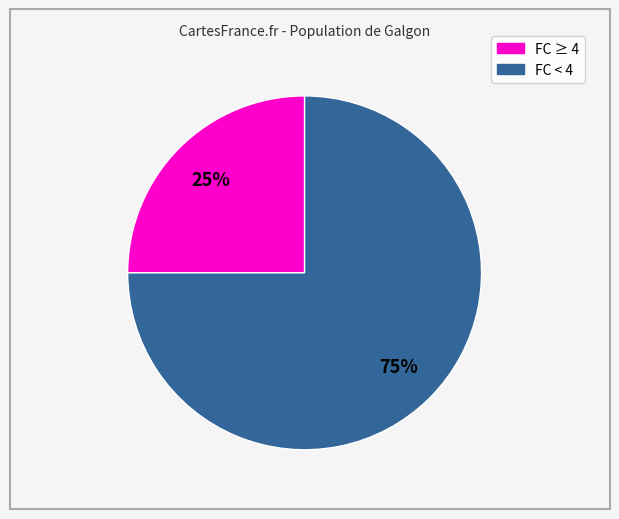

Count the number of slices in the pie.

2